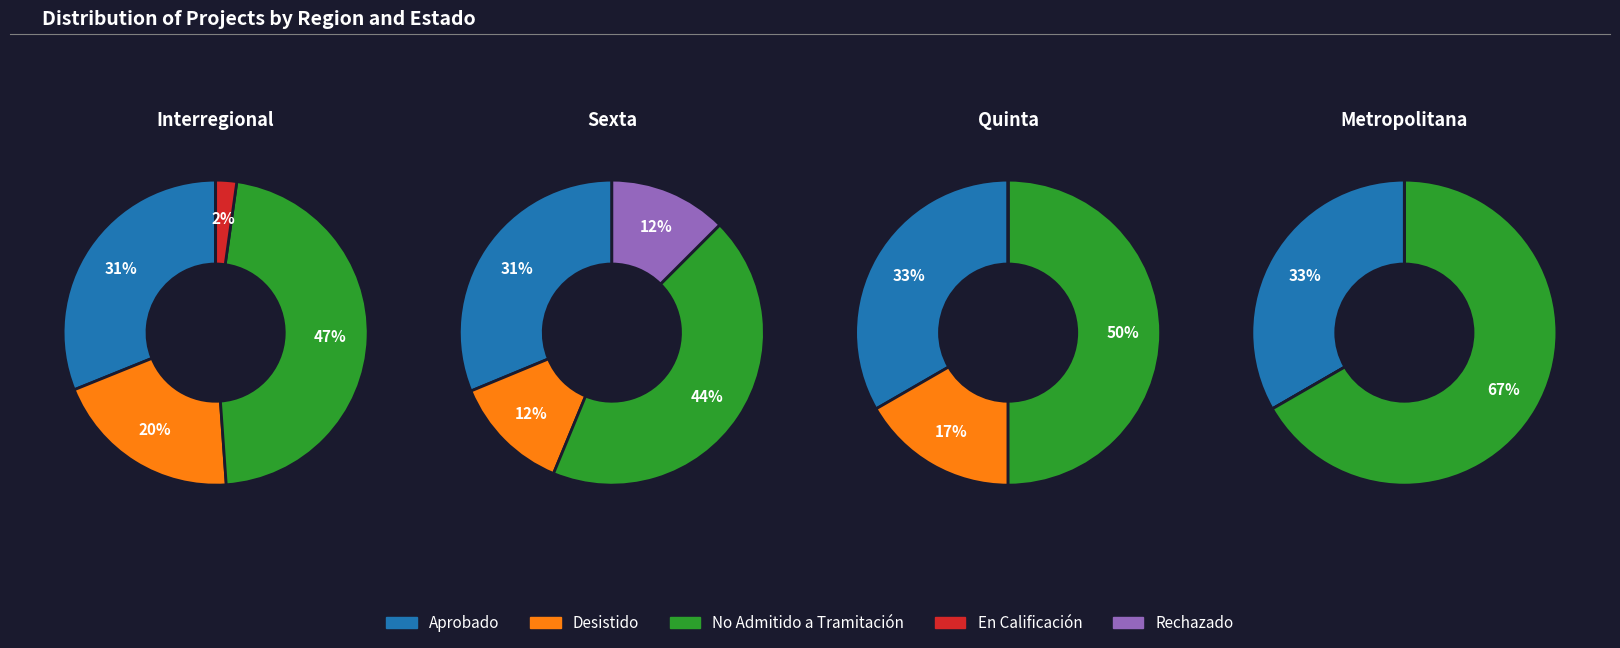

What portion of the pie excludes Aprobado?

69.5%